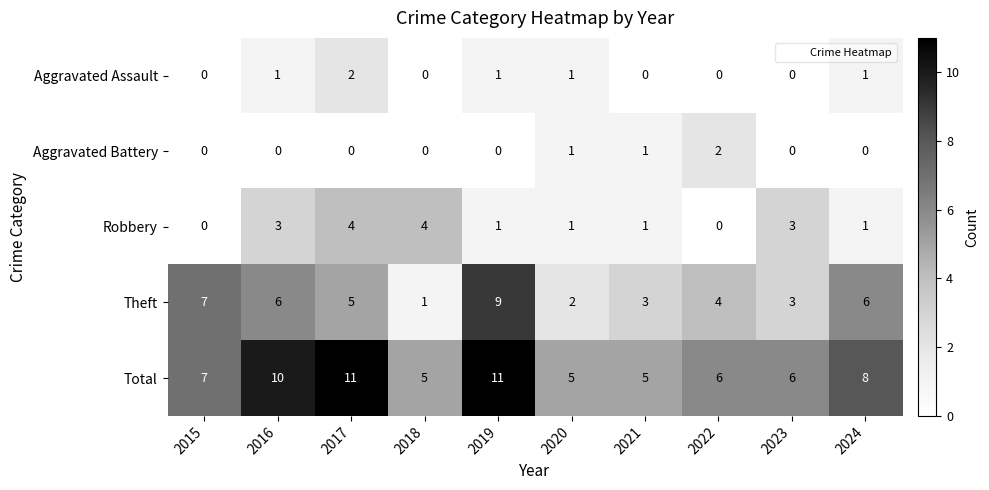

At which label does Theft reach its peak?

2019